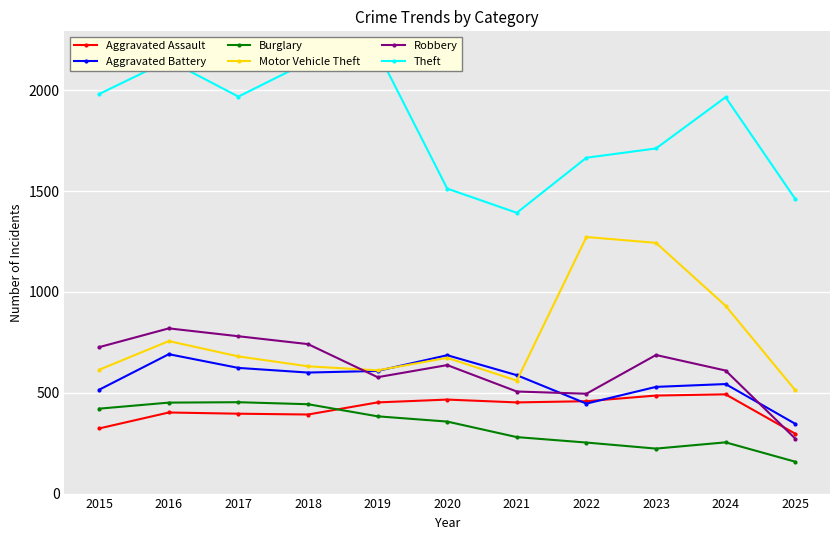

True or false: Burglary has a value of 199 at 2017.

False